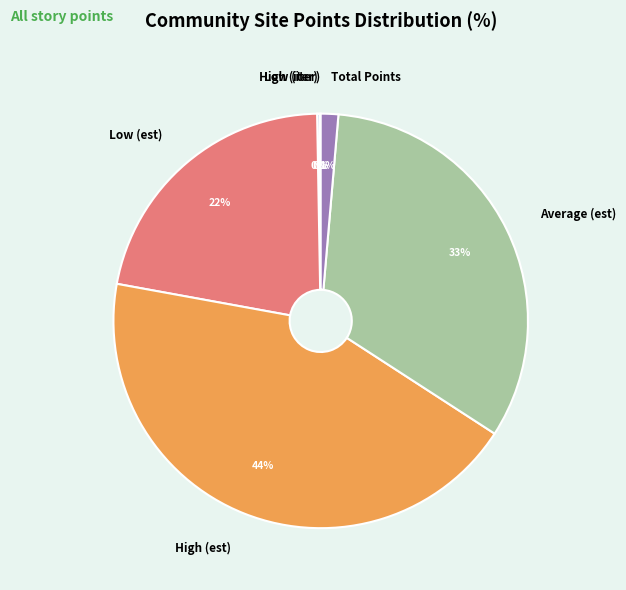

Is there any slice that represents more than half of the pie?

No